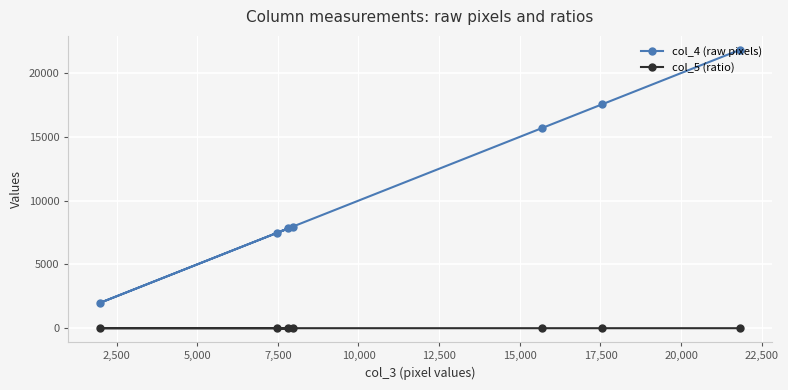

What is the average value of the col_4 (raw pixels) series?

11475.3